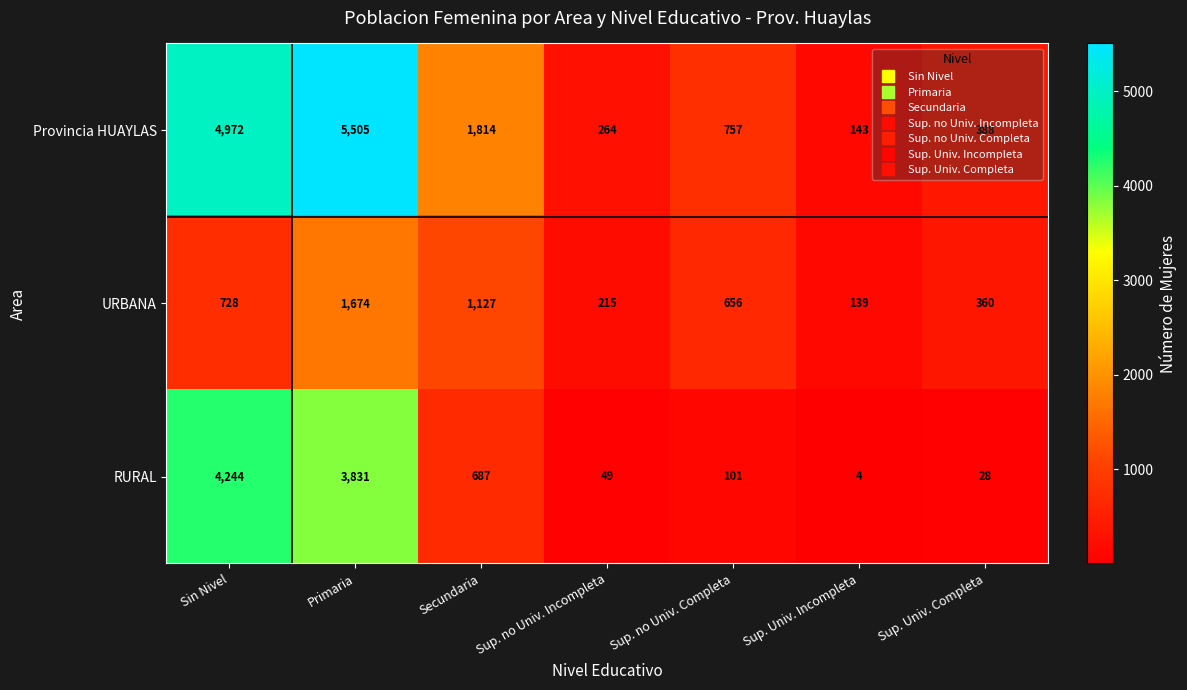

What is the difference between the highest and lowest values at Secundaria?

1127